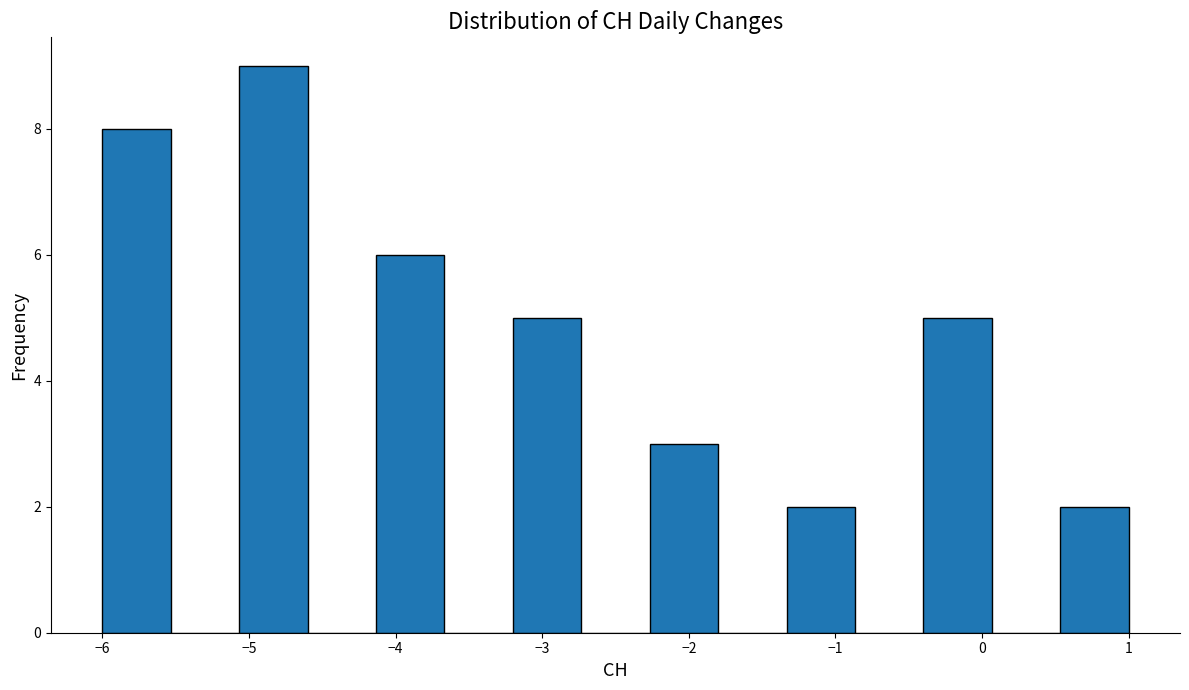

What is the height of the bar covering -4.1 to -3.7 on the x-axis? Neither the bar edges nor the heights are printed on the chart, so give them approximately, as read against the axes.

6